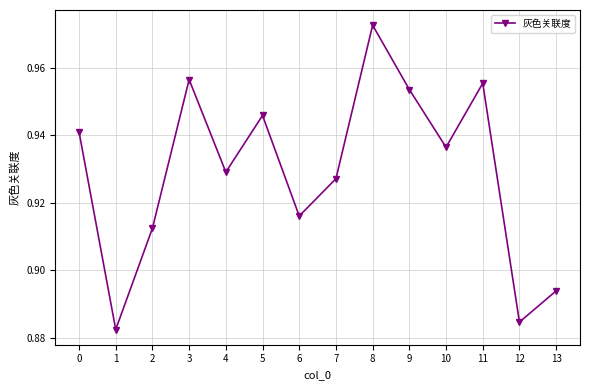

List the labels in order of value, largest first.

8, 3, 11, 9, 5, 0, 10, 4, 7, 6, 2, 13, 12, 1